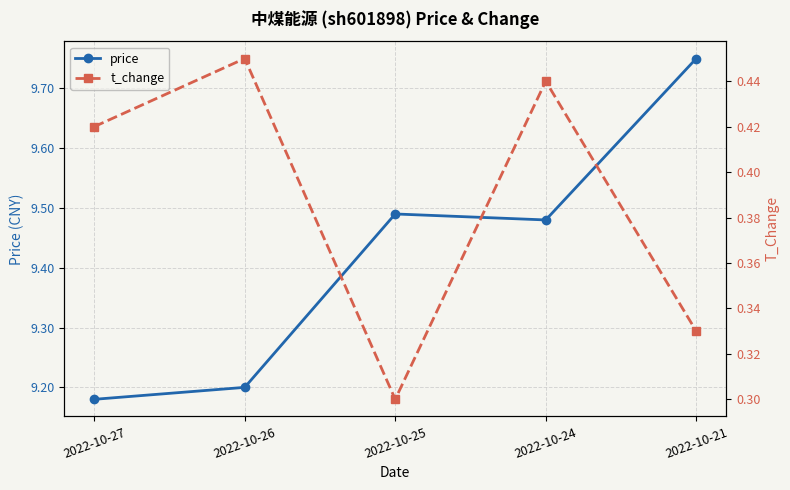

What are all the series names shown in the legend?

price, t_change